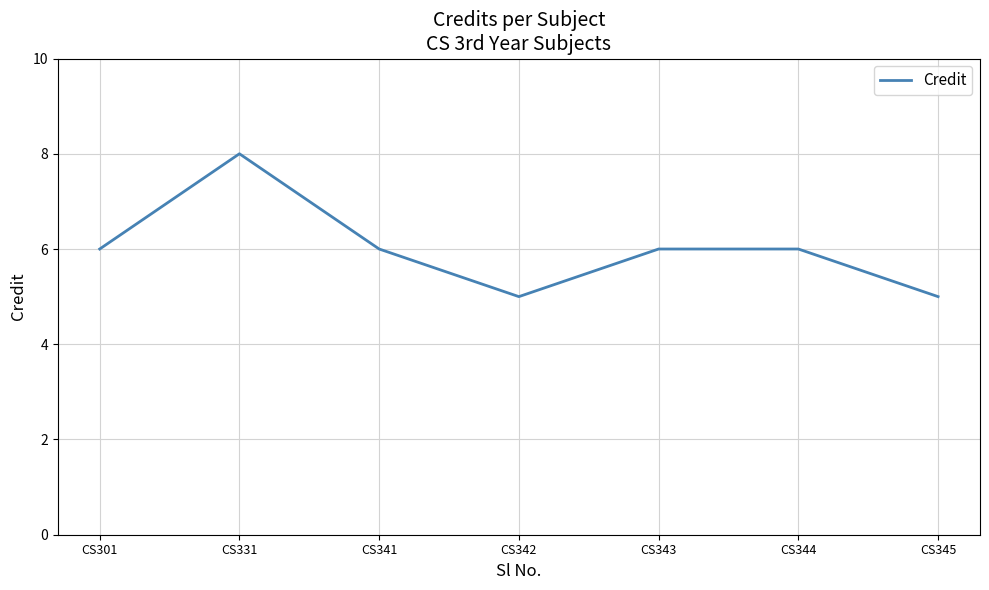

What value does the data have at CS301?

6